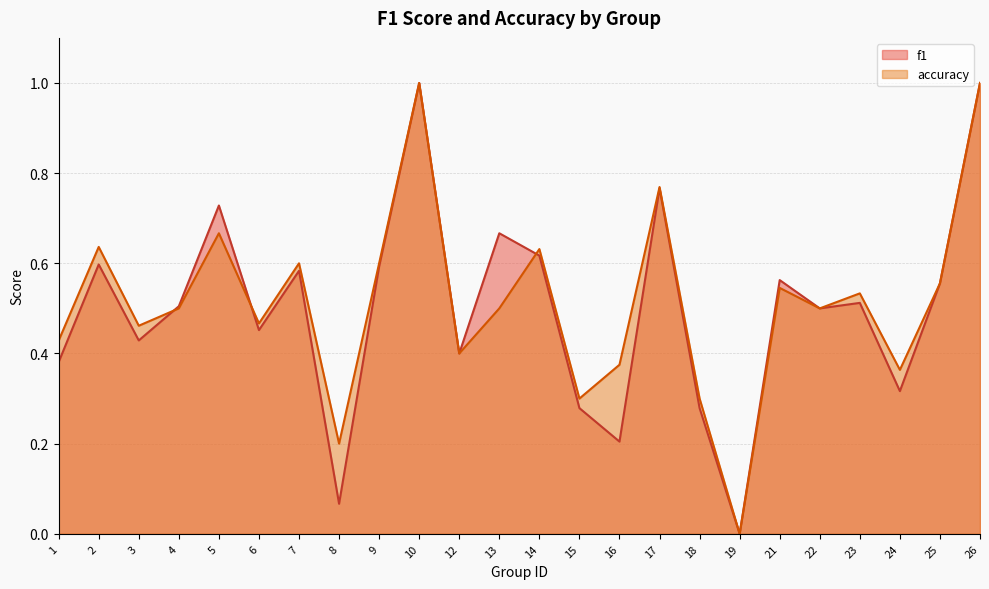

What are all the series names shown in the legend?

f1, accuracy